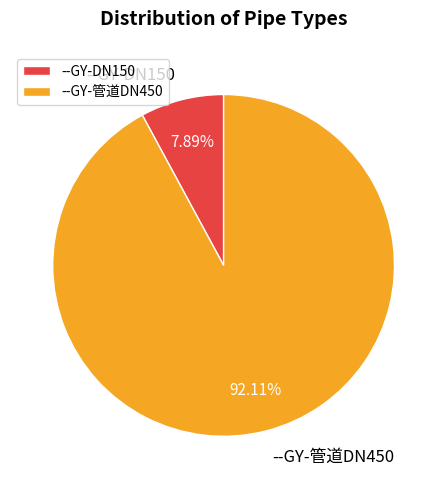

To the nearest percent, what is the combined percentage of --GY-管道DN450 and --GY-DN150?

100%